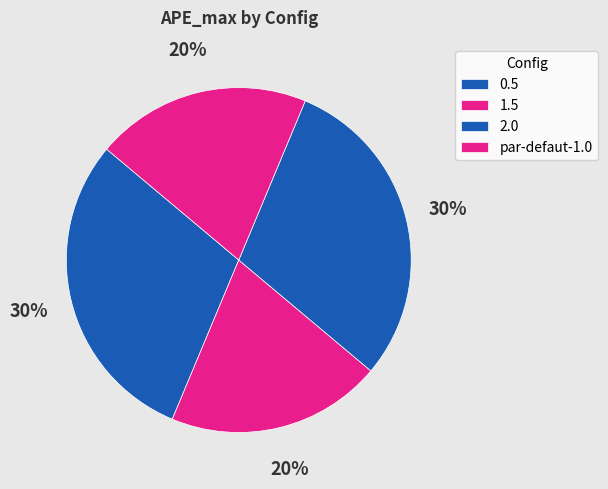

Is 0.5 the majority of the pie?

No